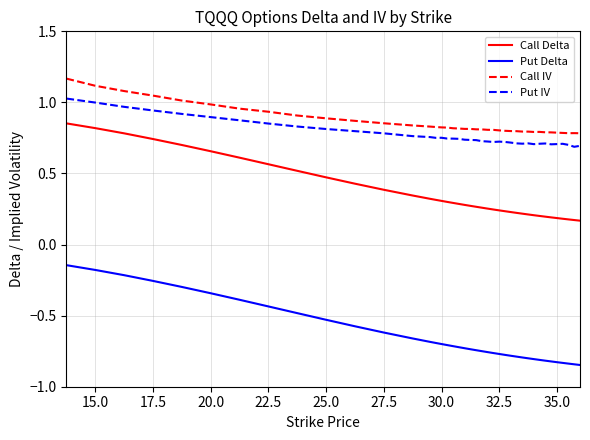

Which series has the largest range (max minus min)?

Put Delta